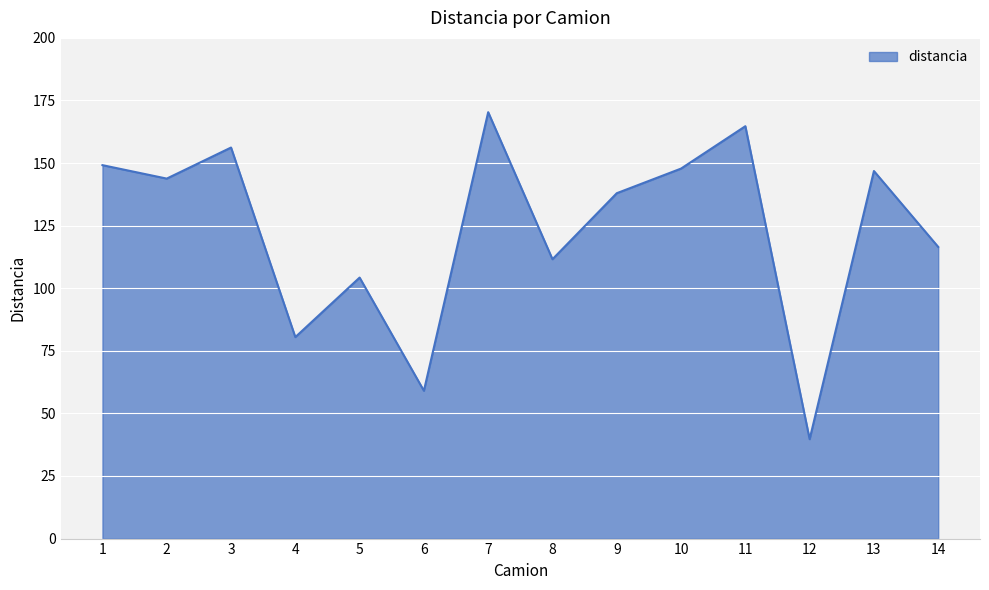

What is the difference between the maximum and minimum values?

130.6